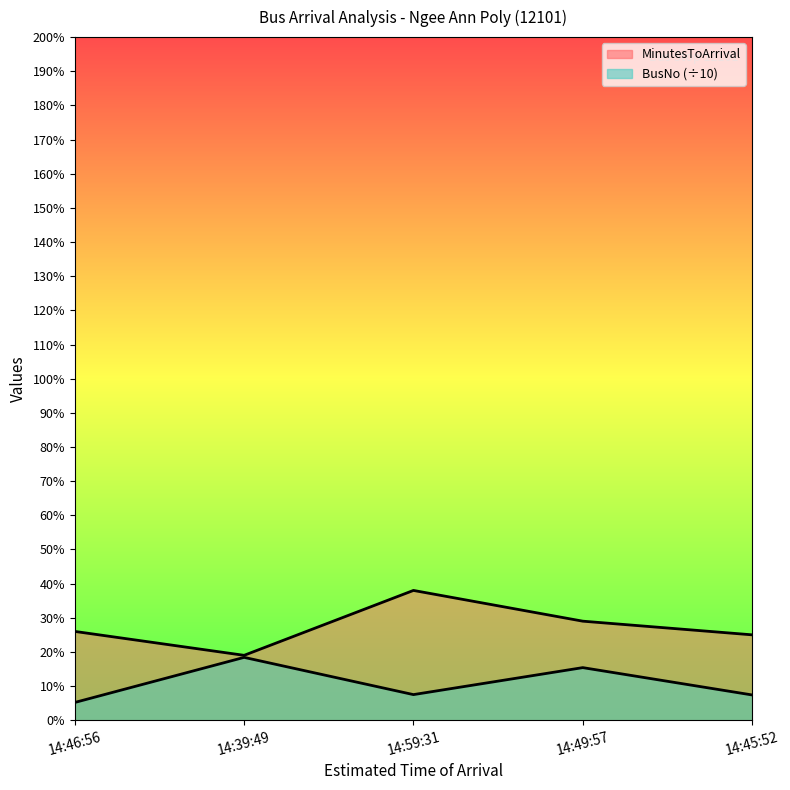

How many lines are shown in the chart?

2